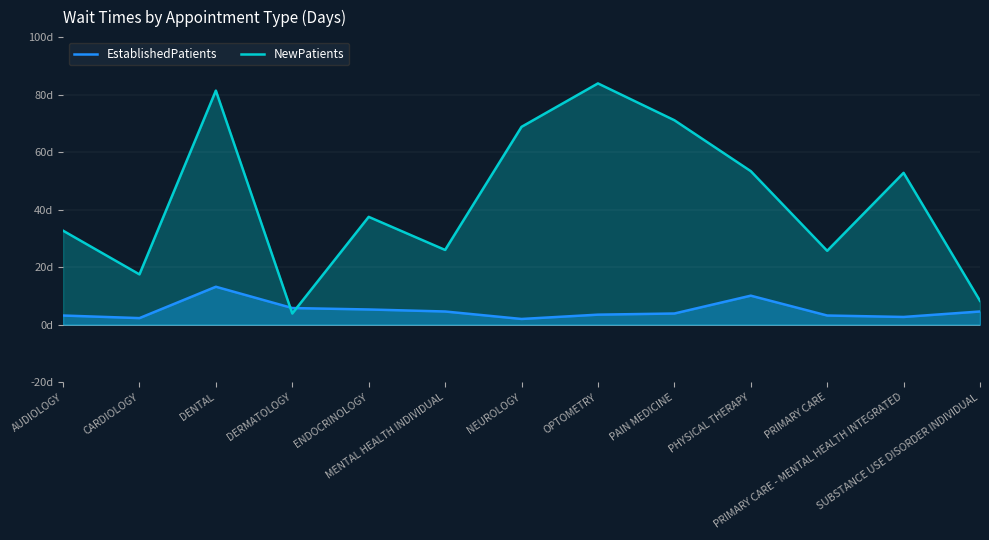

Does the chart display data point markers on the line(s)?

No